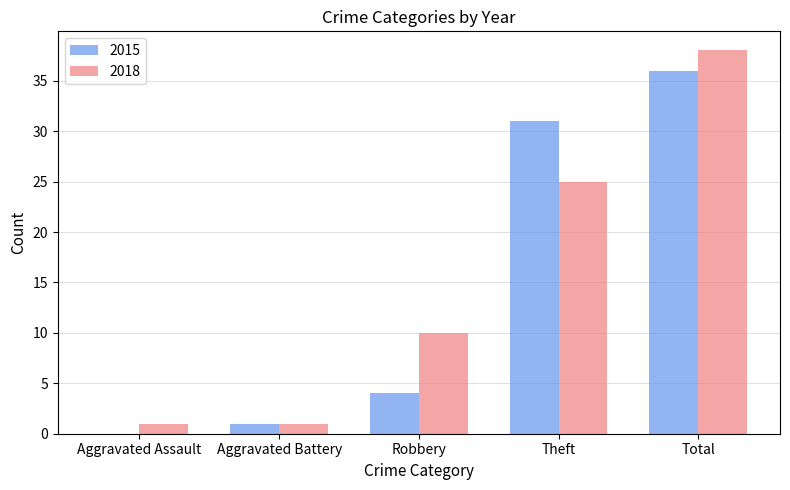

What is the total value across all series at Robbery?

14